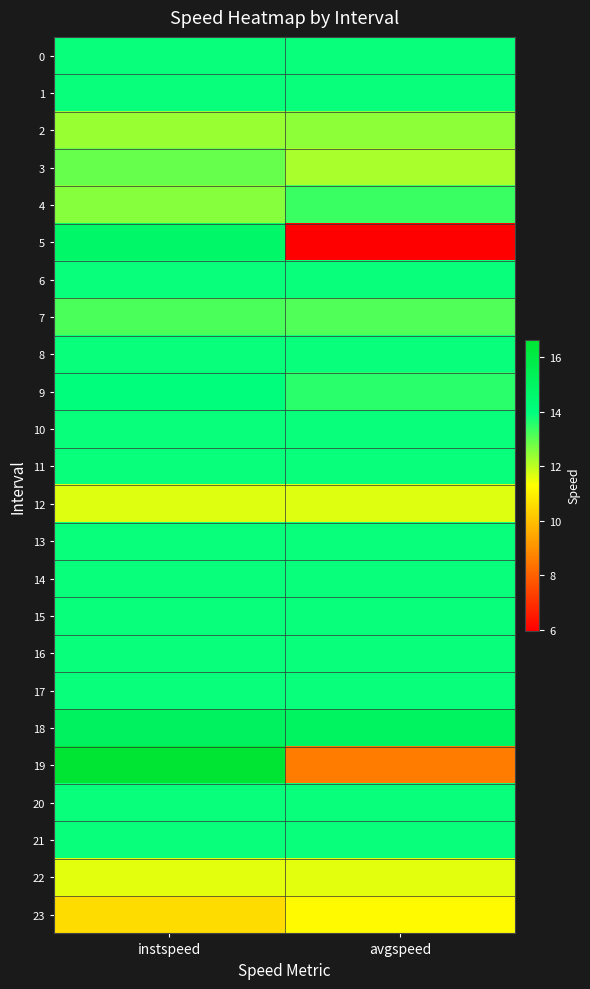

Between instspeed and avgspeed, which is larger?

instspeed